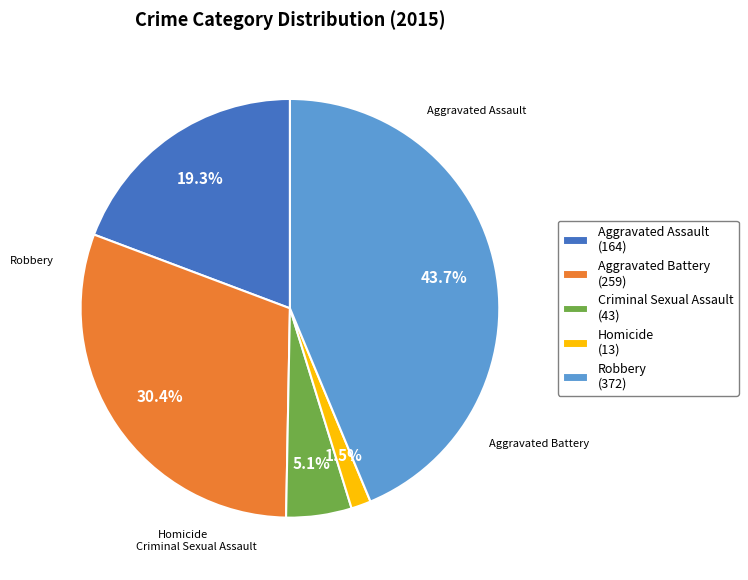

Between Aggravated Assault and Aggravated Battery, which is larger?

Aggravated Battery